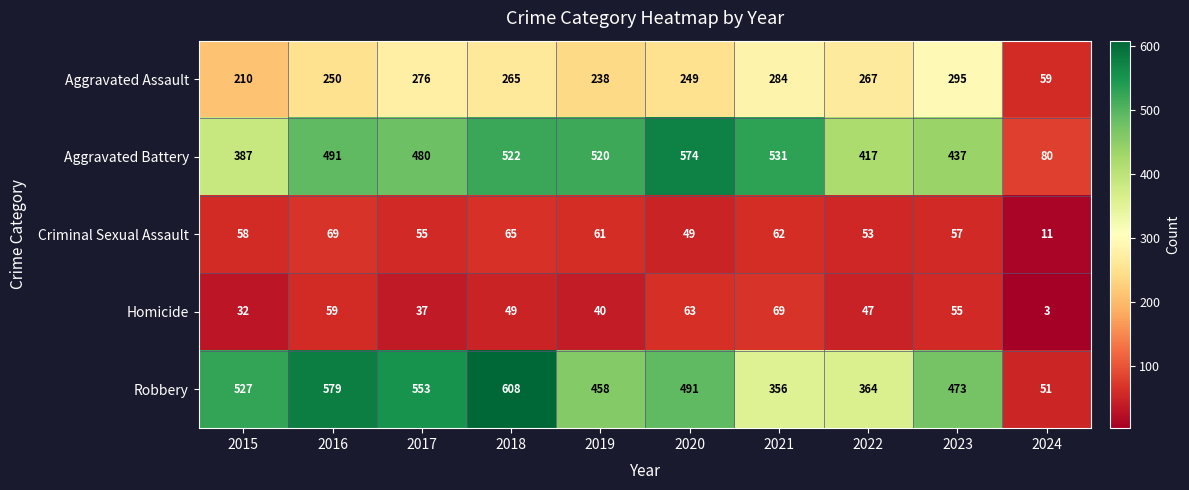

The Homicide series shows 98 at 2020. True or false?

False